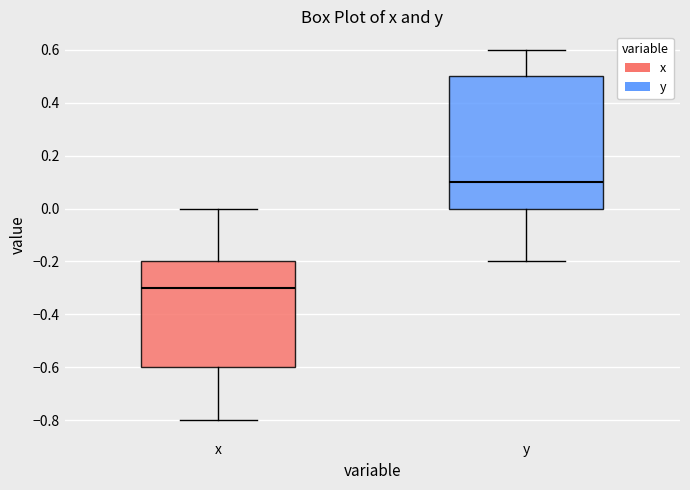

Which box has the lowest median line?

x